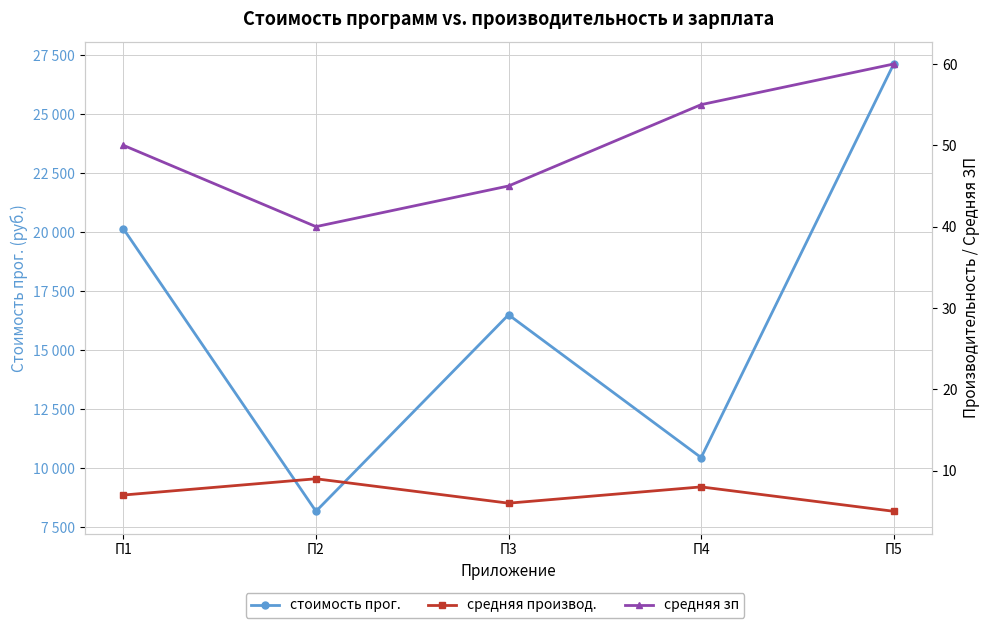

How many distinct data groups are displayed?

3